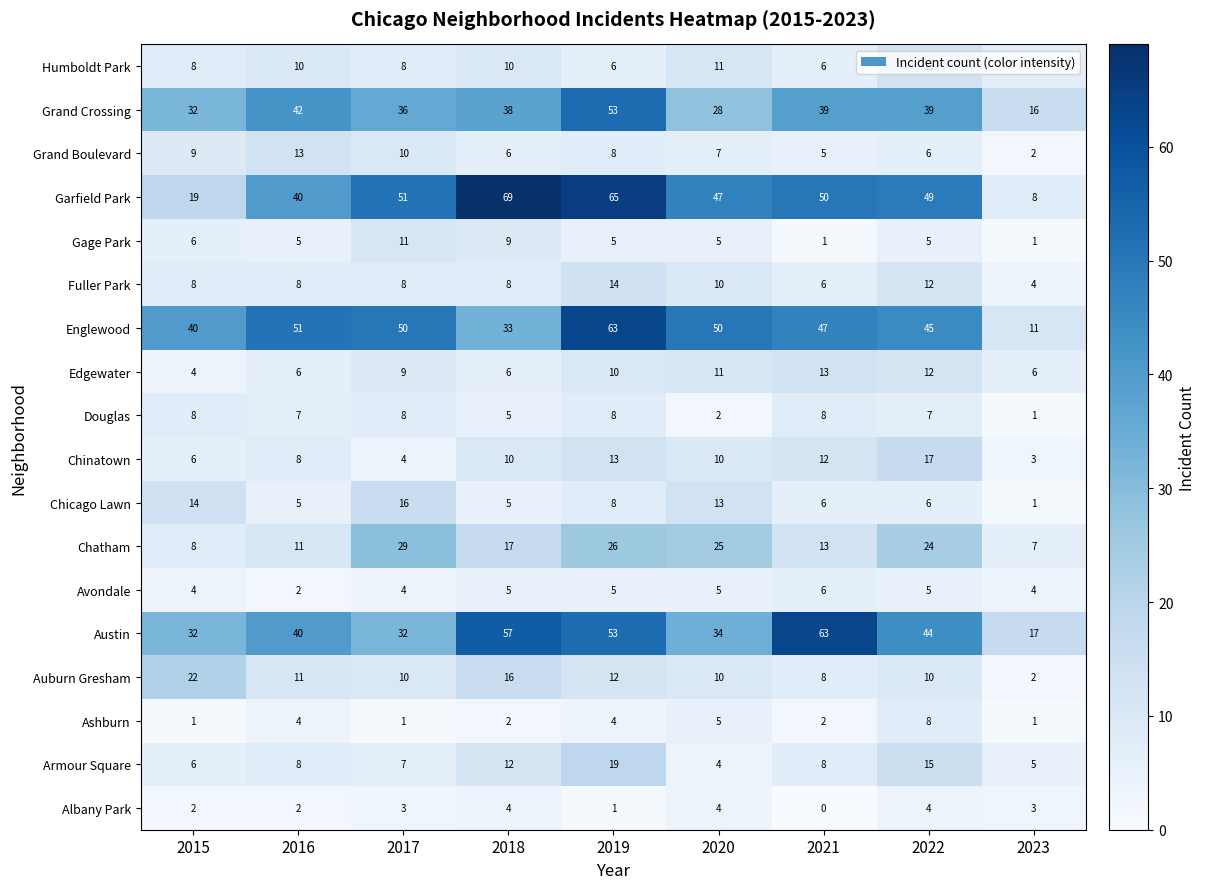

What is the difference between the maximum and second lowest values in the Chinatown series?

13